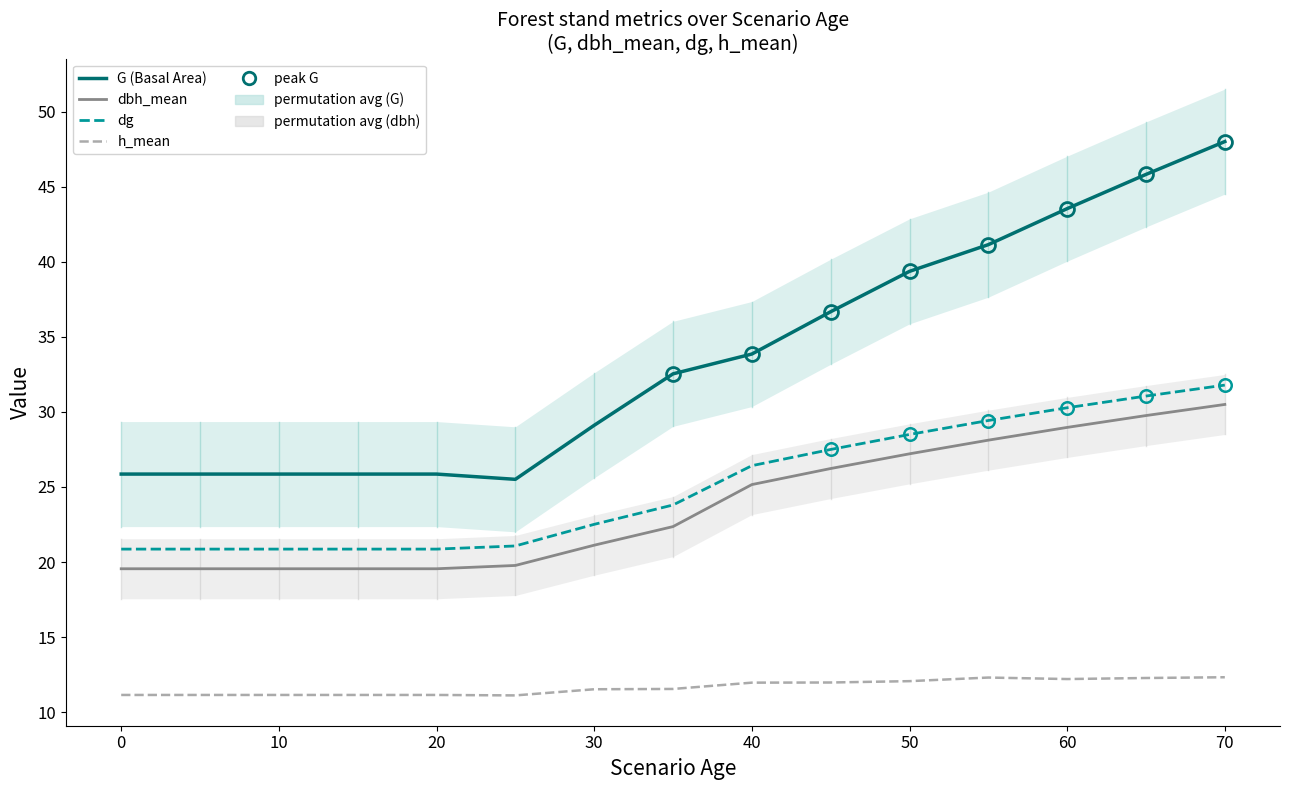

Which series has the largest range (max minus min)?

G (Basal Area)